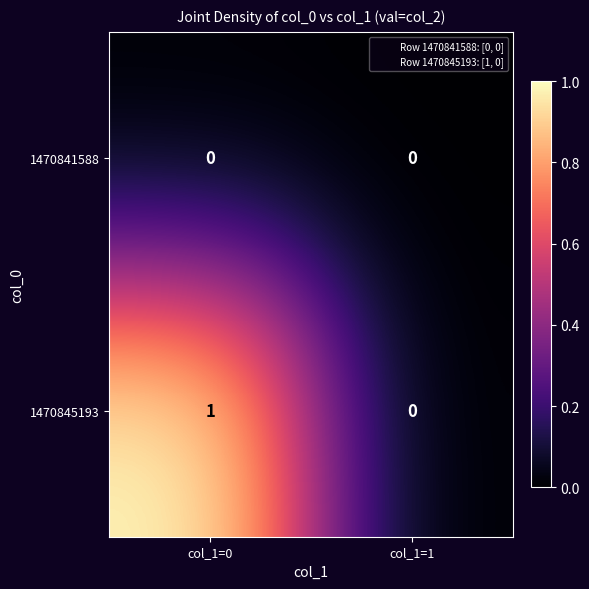

Is the value of 1470845193 at col_1=0 greater than the value of 1470841588 at col_1=0?

Yes